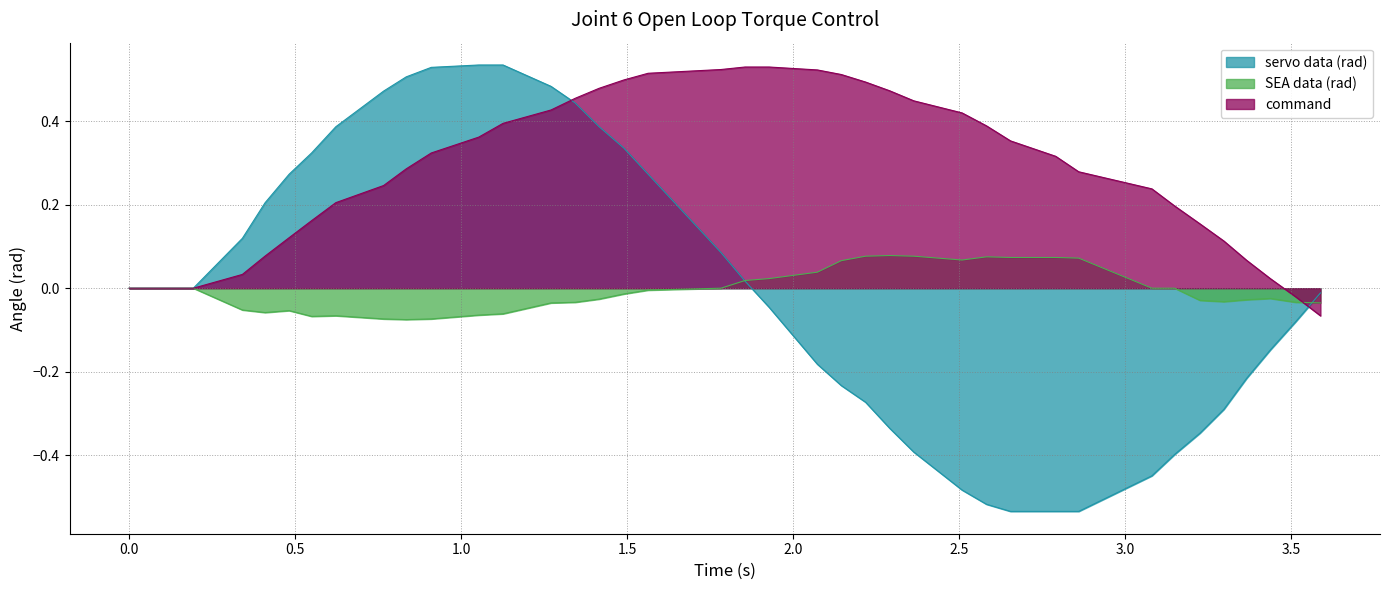

Which series has the largest total across all categories?

command